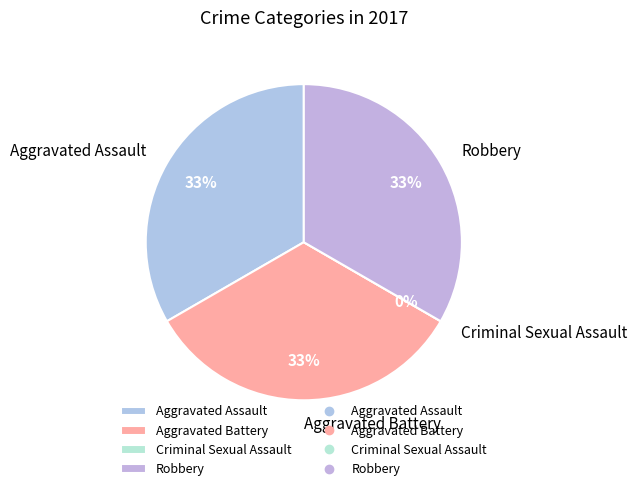

To the nearest percent, what percentage of the pie is Aggravated Battery?

33%